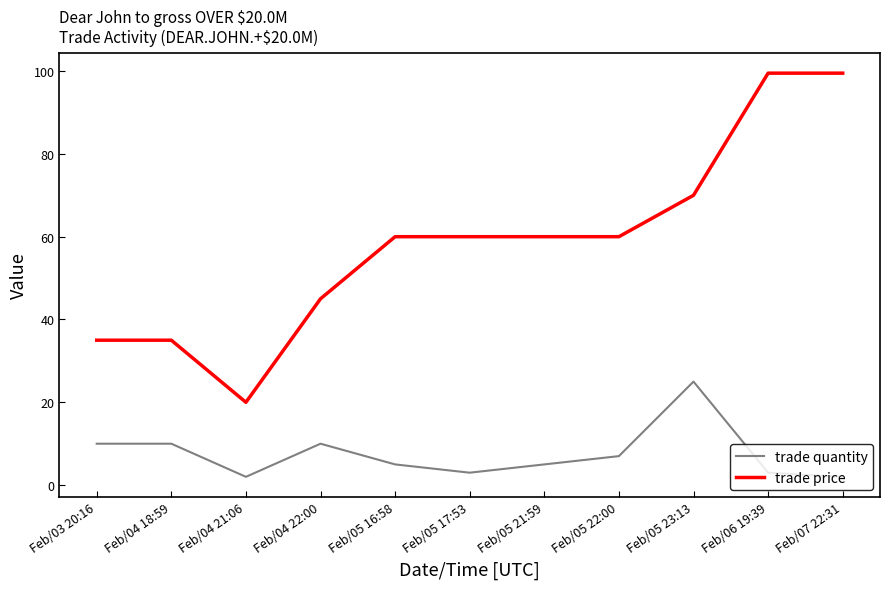

List the series in order of their peak value, lowest first.

trade quantity, trade price